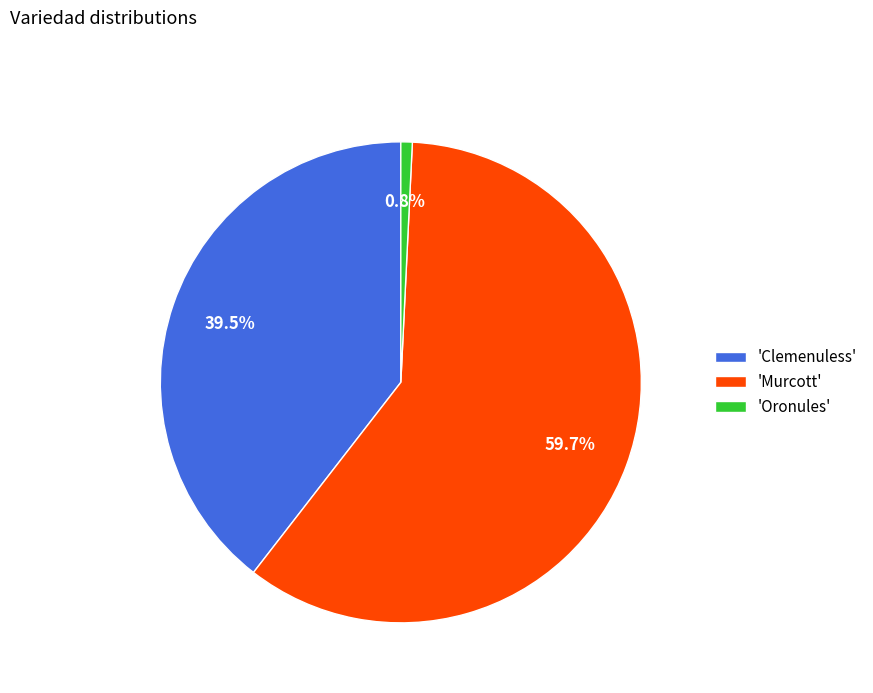

How many segments does this pie chart have?

3